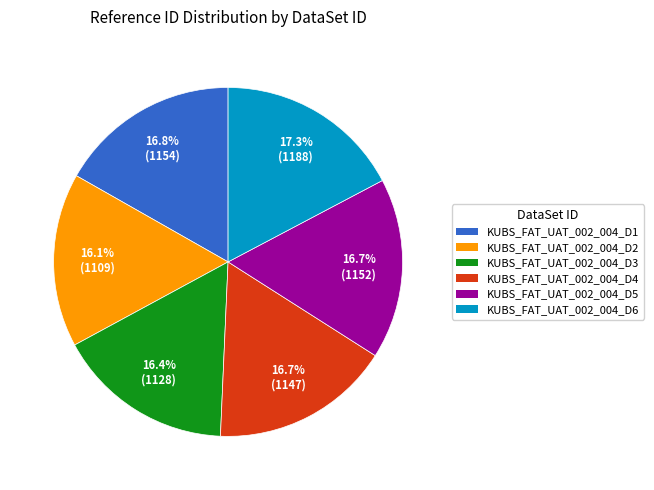

What percentage is NOT represented by KUBS_FAT_UAT_002_004_D3?

83.6%